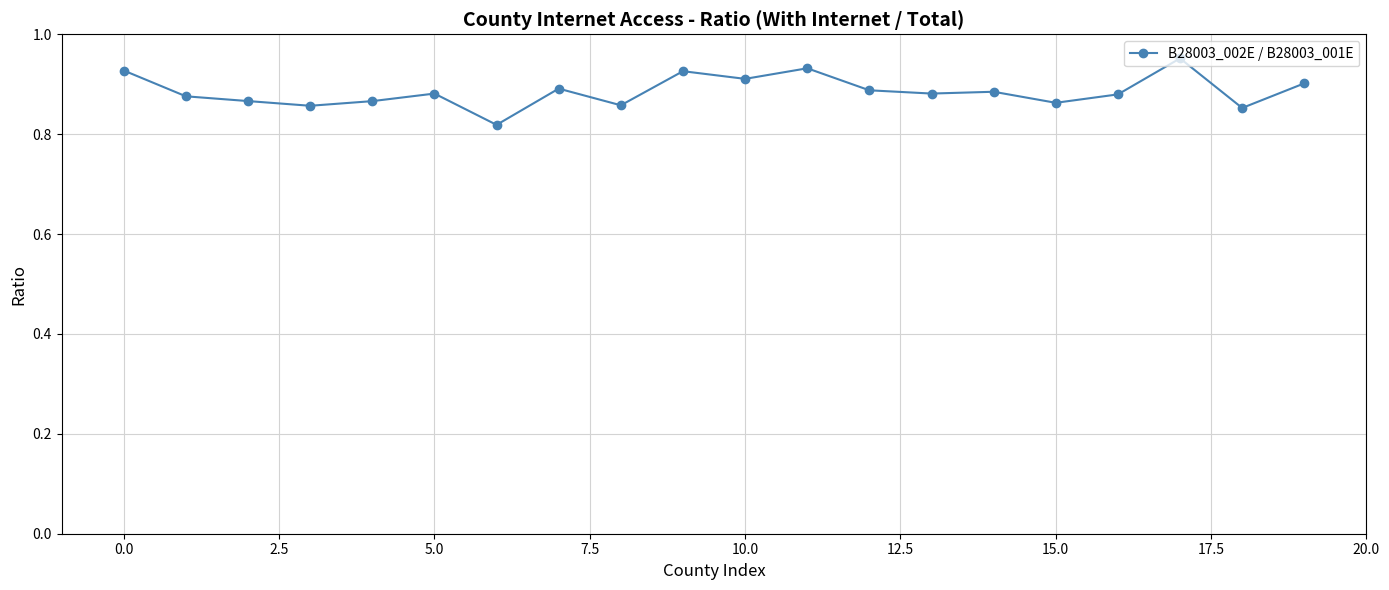

Count the values in the range 0 to 1.

20